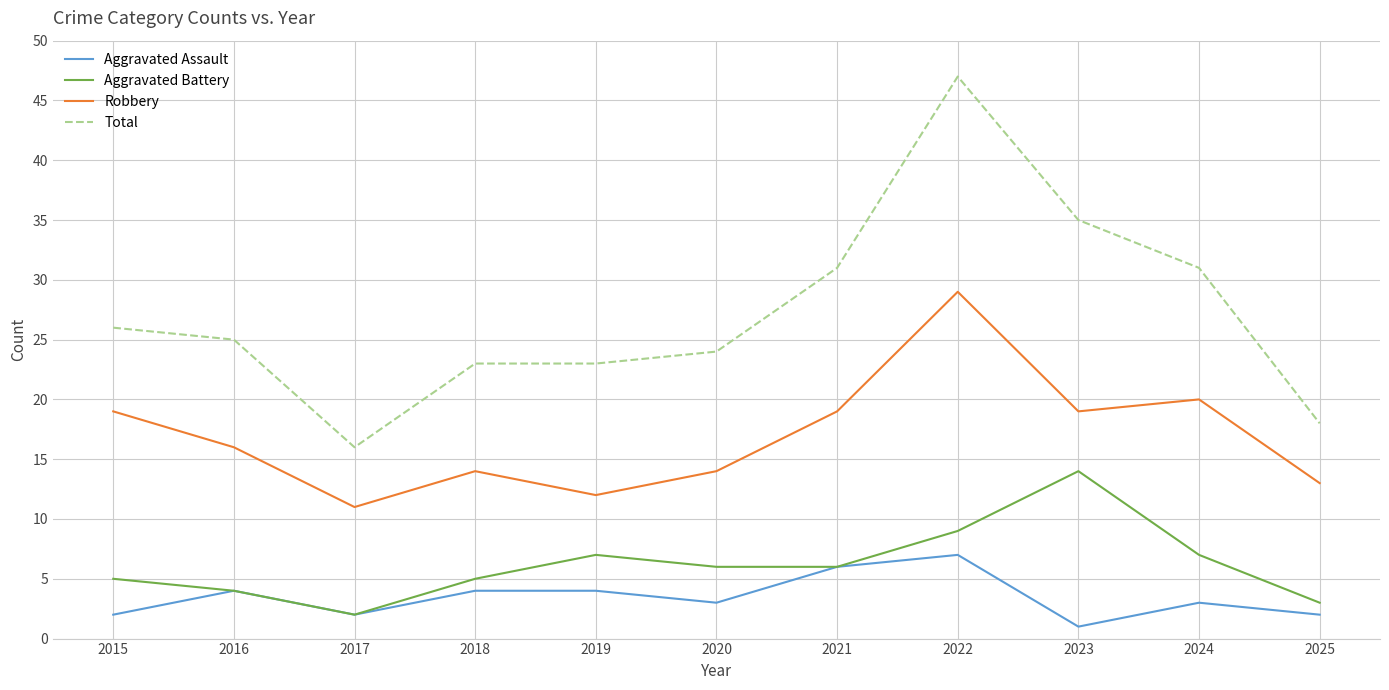

True or false: Total and Aggravated Battery intersect in this chart.

False